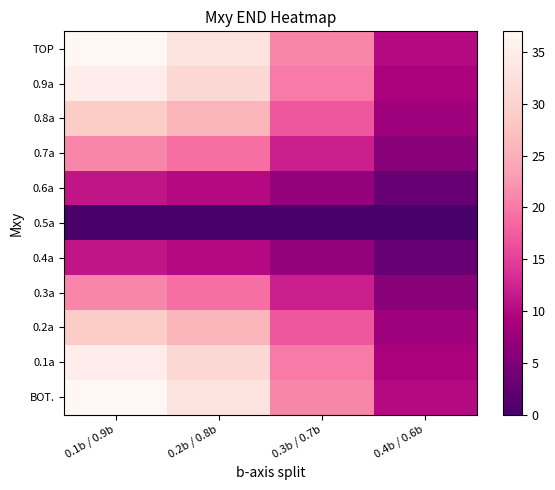

Which has a higher value, 0.4b / 0.6b or 0.3b / 0.7b?

0.3b / 0.7b